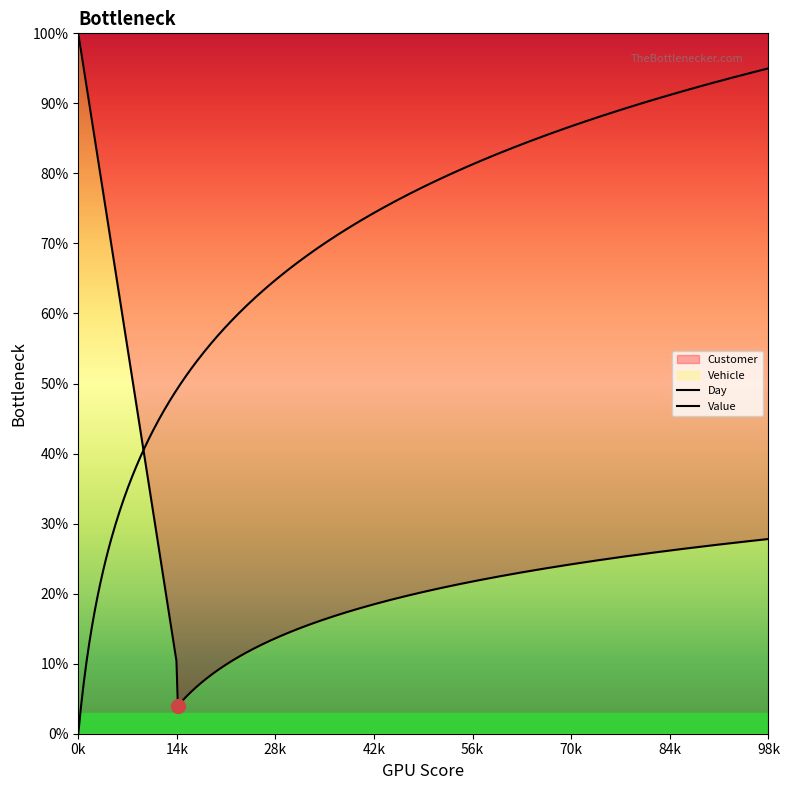

What is the value of the Day point at the 5th from the left?

4